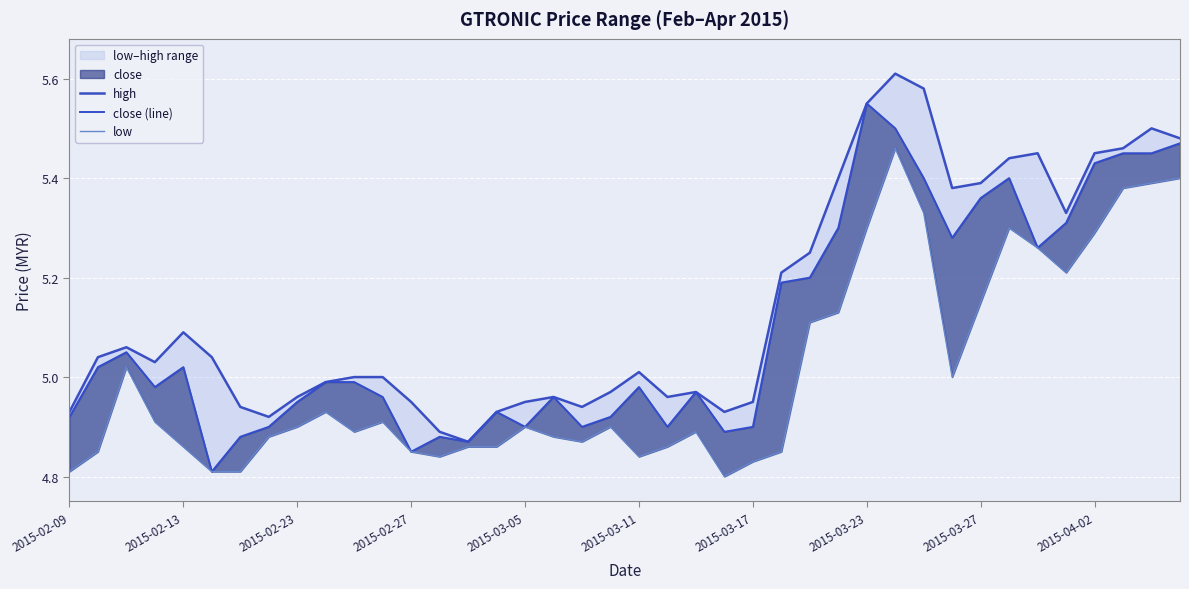

How many categories are shown in the chart?

40